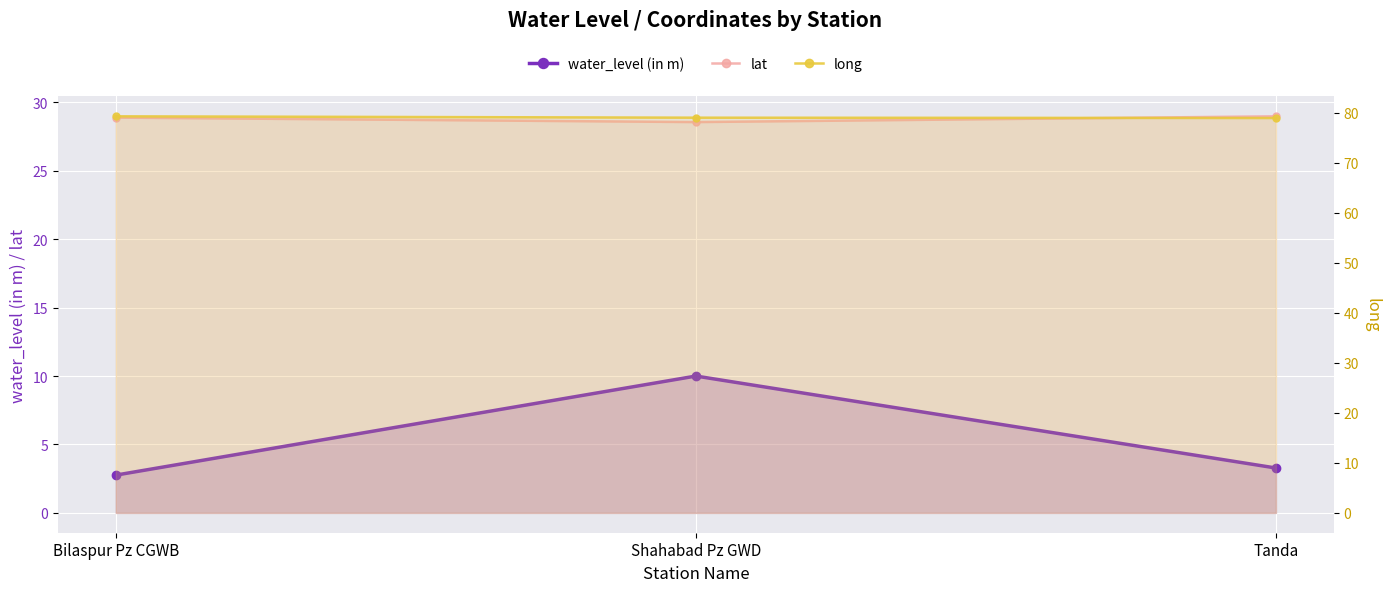

What is the total value across all series at Bilaspur Pz CGWB?

110.9